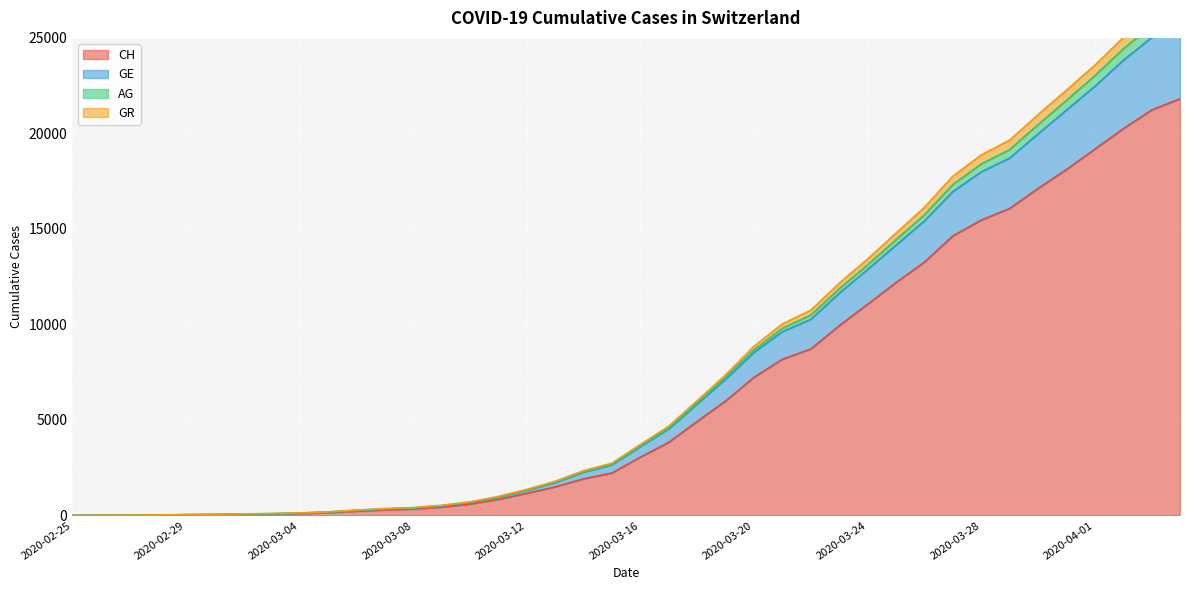

What is the maximum value for CH?

21812